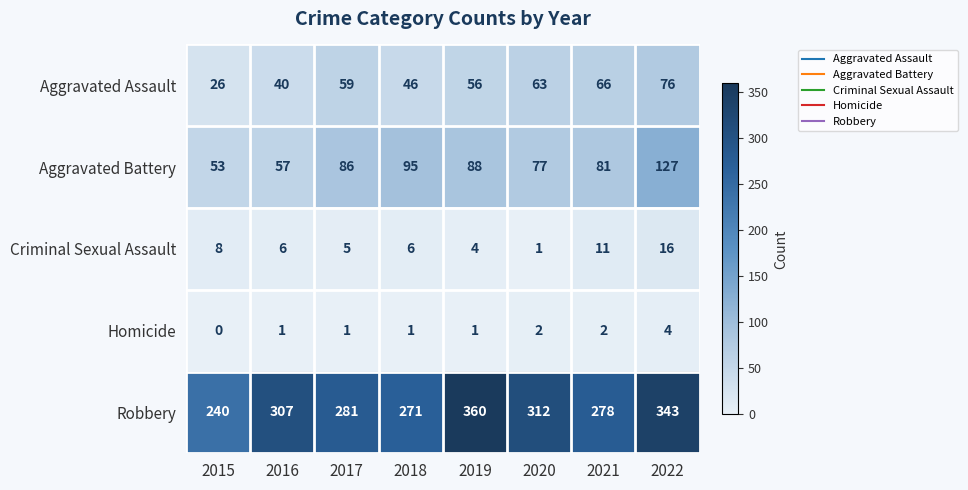

How many Homicide values are between 1 and 2?

6